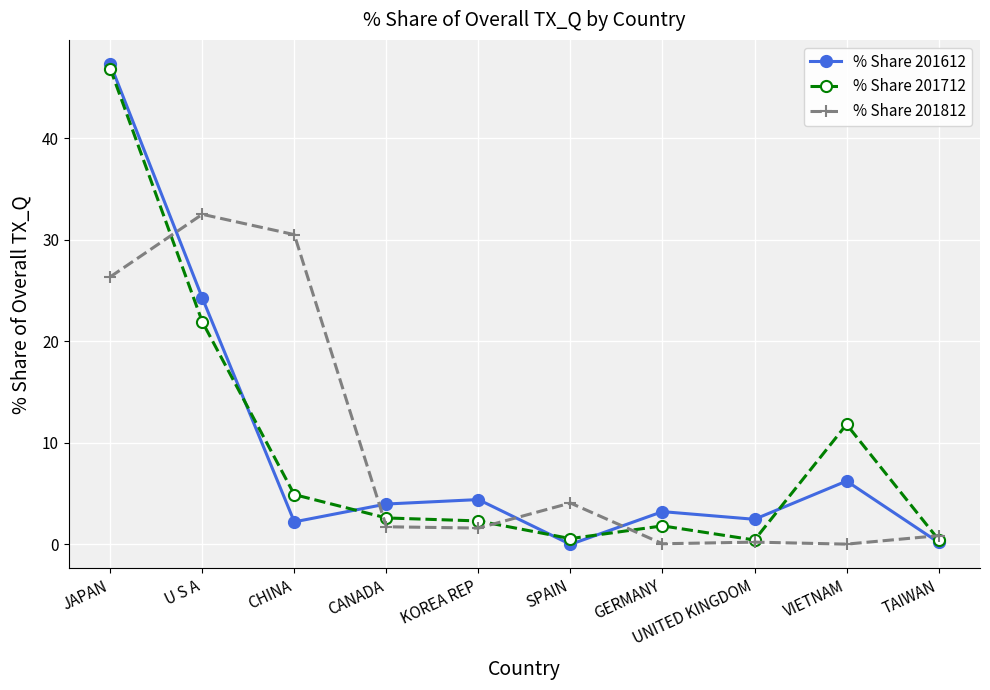

Is the value of % Share 201812 at UNITED KINGDOM greater than the value of % Share 201612 at U S A?

No